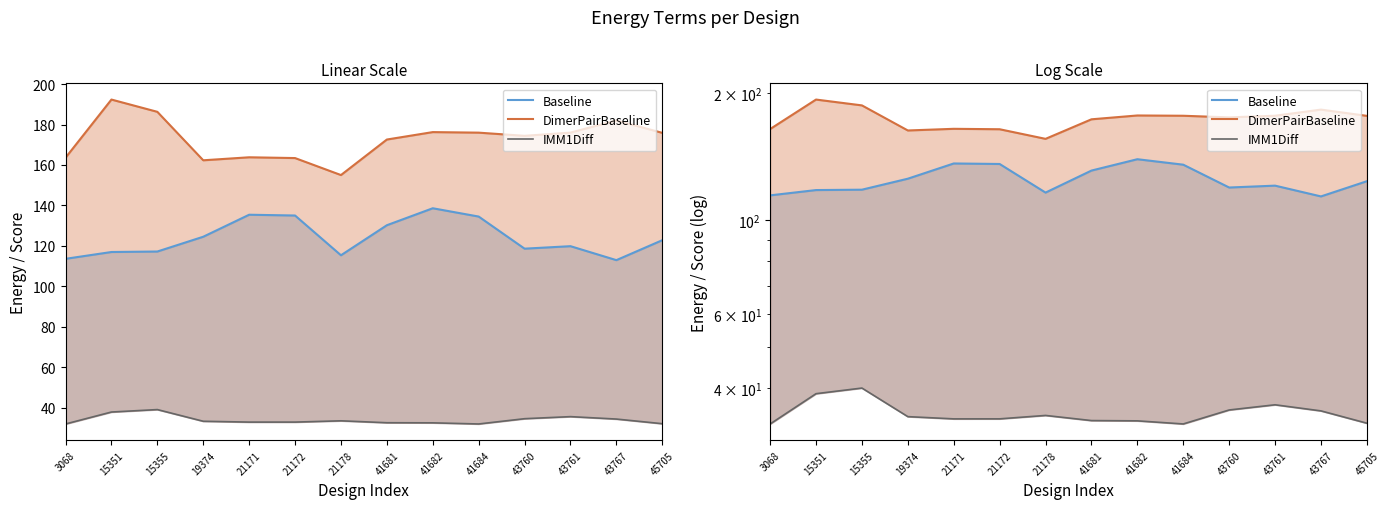

What is the maximum value shown in the chart?

193.4